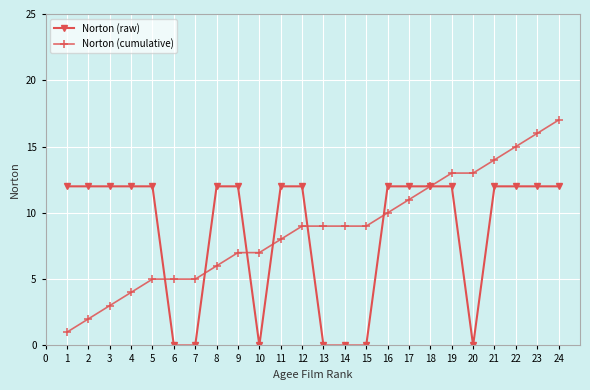

Between which two adjacent categories do Norton (raw) and Norton (cumulative) first intersect?

5 and 6